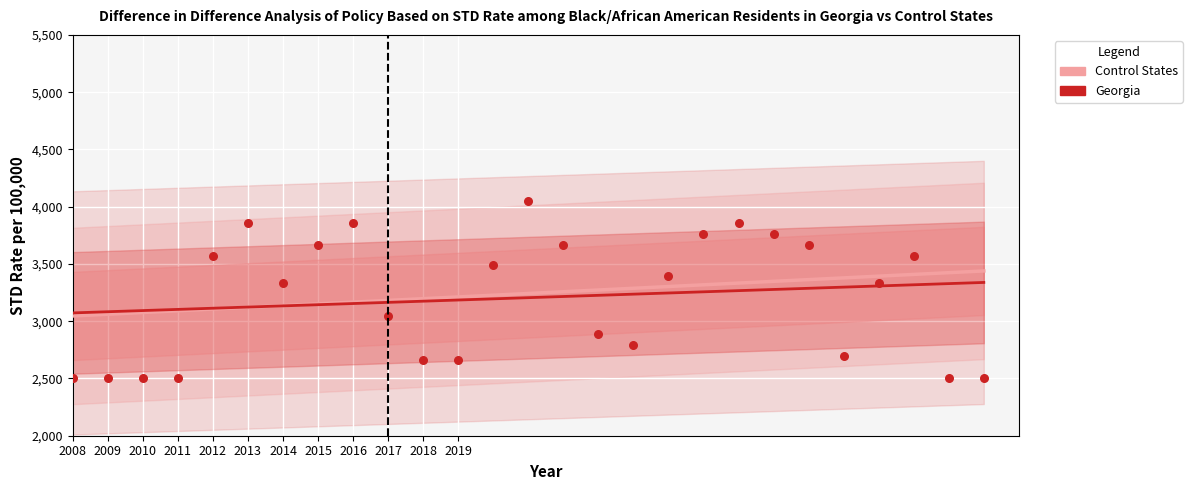

Is the value of Control States at 17 greater than the value of Georgia at 2018?

Yes